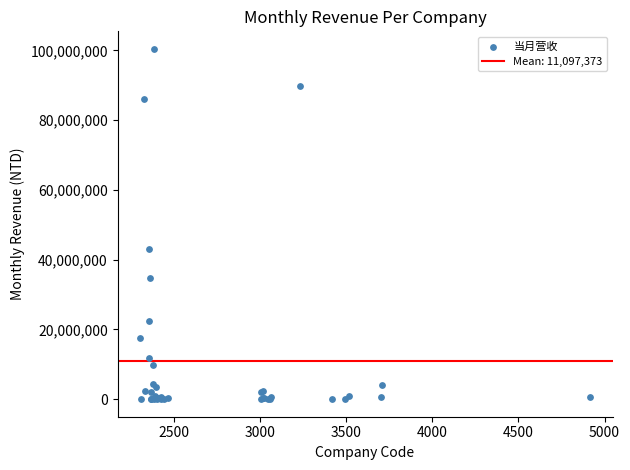

What Y value in the scatter plot is closest to 50233003?

43179481